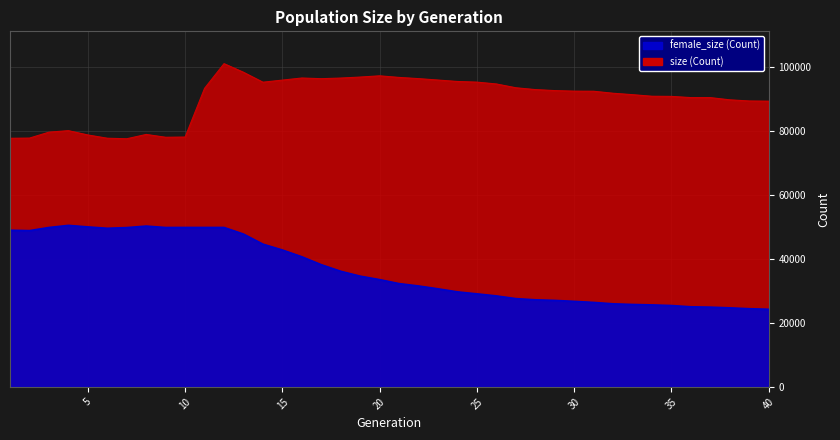

At which label does female_size reach its peak?

4